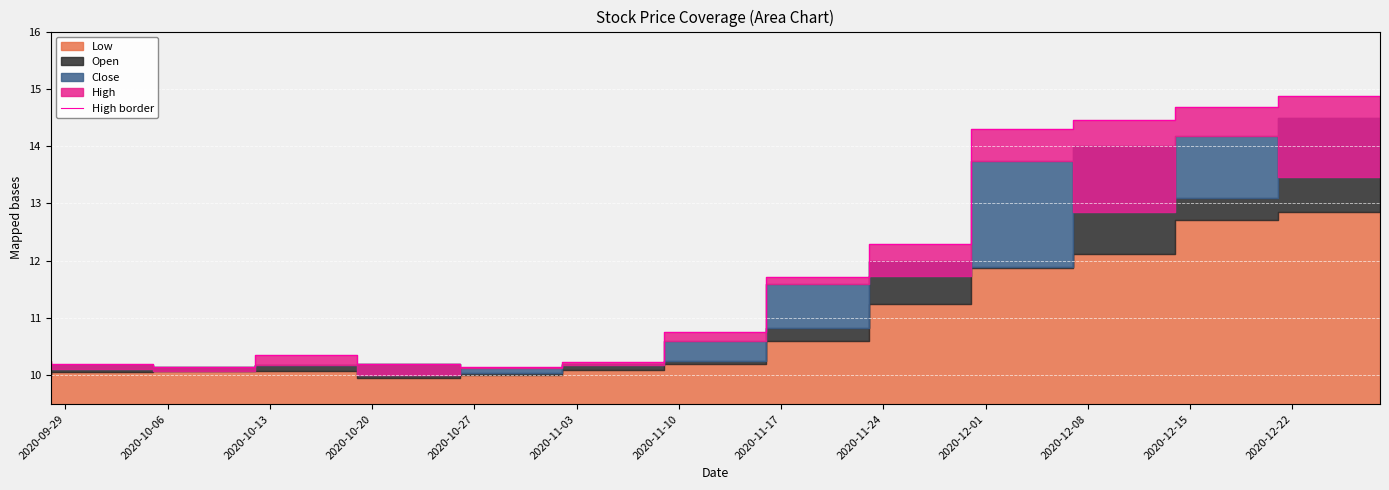

Between 2020-11-03 and 2020-12-08, which is larger?

2020-12-08